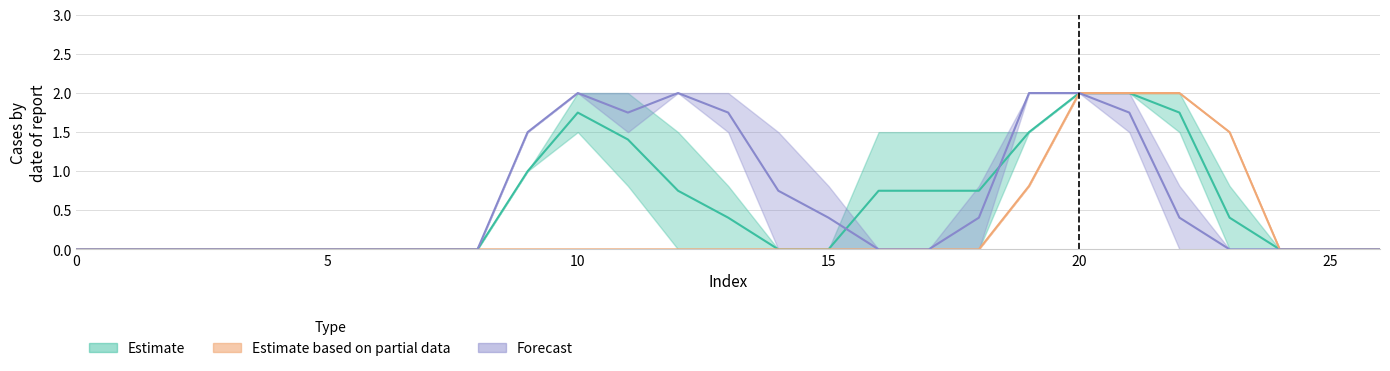

Reading left to right, extract all data points from this chart.

col_9: 0=0.0	1=0.0	2=0.0	3=0.0	4=0.0	5=0.0	6=0.0	7=0.0	8=0.0	9=0.0	10=0.0	11=0.0	12=0.0	13=0.0	14=0.0	15=0.0	16=0.0	17=0.0	18=0.0	19=0.8	20=2.0	21=2.0	22=2.0	23=1.5	24=0.0	25=0.0	26=0.0
col_10: 0=0.0	1=0.0	2=0.0	3=0.0	4=0.0	5=0.0	6=0.0	7=0.0	8=0.0	9=0.0	10=0.0	11=0.0	12=0.0	13=0.0	14=0.0	15=0.0	16=0.0	17=0.0	18=0.0	19=0.8	20=2.0	21=2.0	22=2.0	23=1.5	24=0.0	25=0.0	26=0.0
col_11: 0=0.0	1=0.0	2=0.0	3=0.0	4=0.0	5=0.0	6=0.0	7=0.0	8=0.0	9=1.0	10=1.5	11=0.8	12=0.0	13=0.0	14=0.0	15=0.0	16=0.0	17=0.0	18=0.0	19=1.5	20=2.0	21=2.0	22=2.0	23=0.8	24=0.0	25=0.0	26=0.0
col_12: 0=0.0	1=0.0	2=0.0	3=0.0	4=0.0	5=0.0	6=0.0	7=0.0	8=0.0	9=1.0	10=2.0	11=2.0	12=1.5	13=0.8	14=0.0	15=0.0	16=1.5	17=1.5	18=1.5	19=1.5	20=2.0	21=2.0	22=1.5	23=0.0	24=0.0	25=0.0	26=0.0
col_13: 0=0.0	1=0.0	2=0.0	3=0.0	4=0.0	5=0.0	6=0.0	7=0.0	8=0.0	9=1.5	10=2.0	11=1.5	12=2.0	13=1.5	14=0.0	15=0.0	16=0.0	17=0.0	18=0.8	19=2.0	20=2.0	21=2.0	22=0.8	23=0.0	24=0.0	25=0.0	26=0.0
col_14: 0=0.0	1=0.0	2=0.0	3=0.0	4=0.0	5=0.0	6=0.0	7=0.0	8=0.0	9=1.5	10=2.0	11=2.0	12=2.0	13=2.0	14=1.5	15=0.8	16=0.0	17=0.0	18=0.0	19=2.0	20=2.0	21=1.5	22=0.0	23=0.0	24=0.0	25=0.0	26=0.0